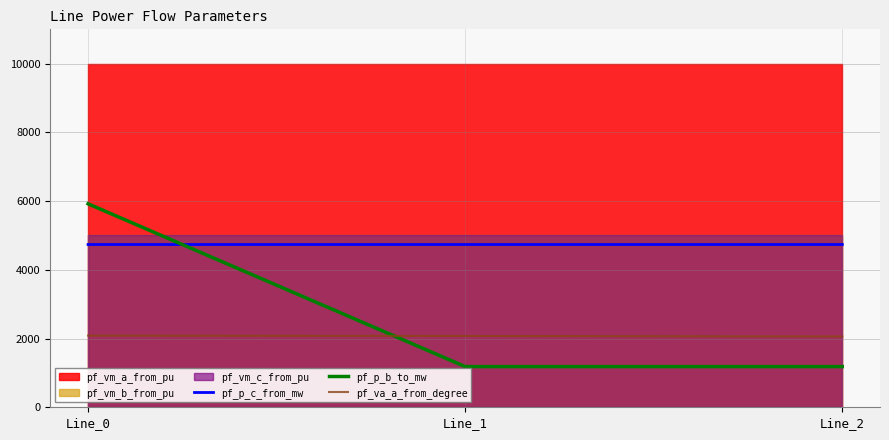

At which label is pf_p_b_to_mw closest to 3552?

Line_1